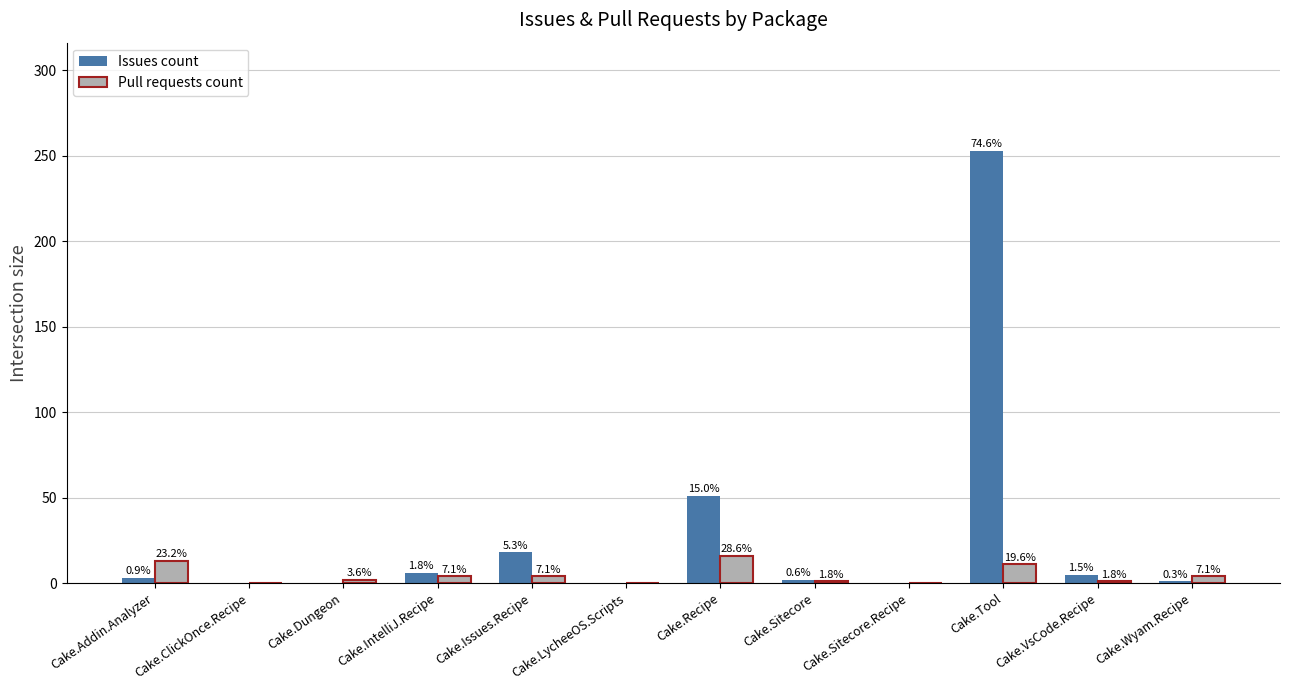

Are the bars grouped side by side (vs. stacked)?

Yes